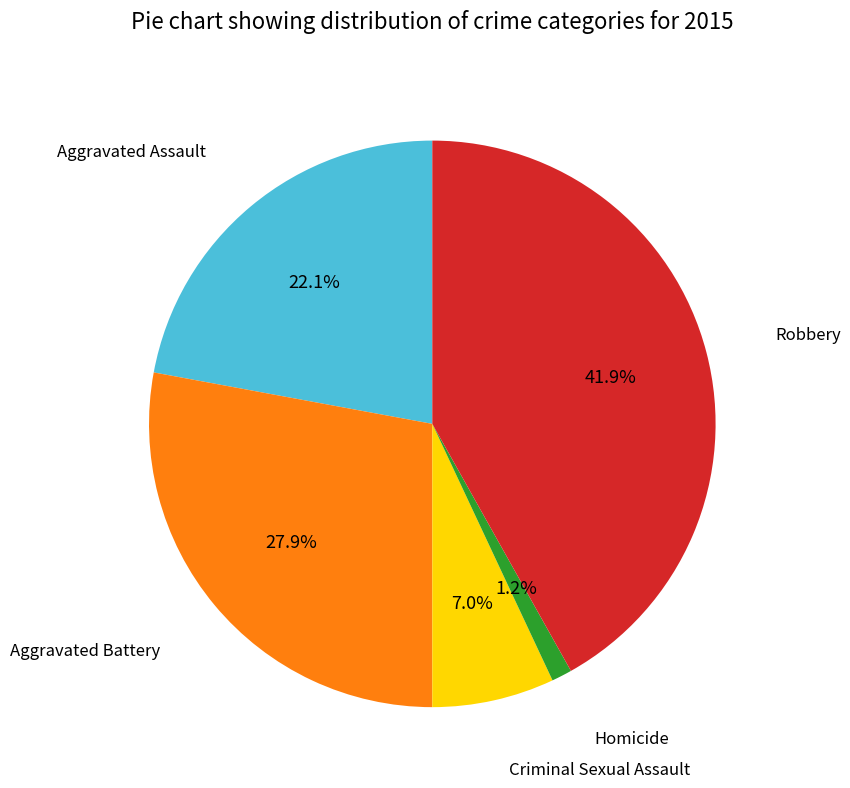

Is there any slice that represents more than half of the pie?

No